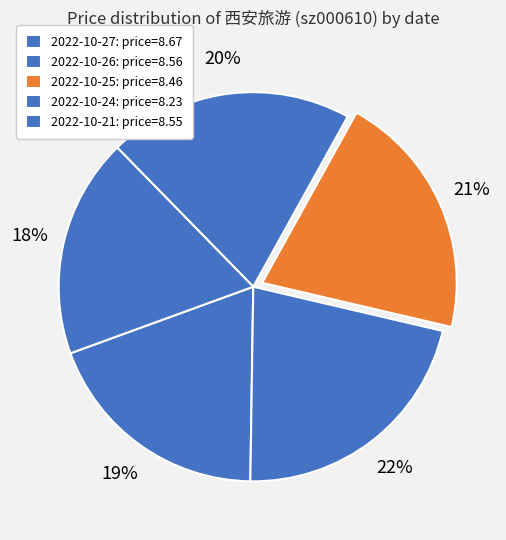

Count the number of slices in the pie.

5